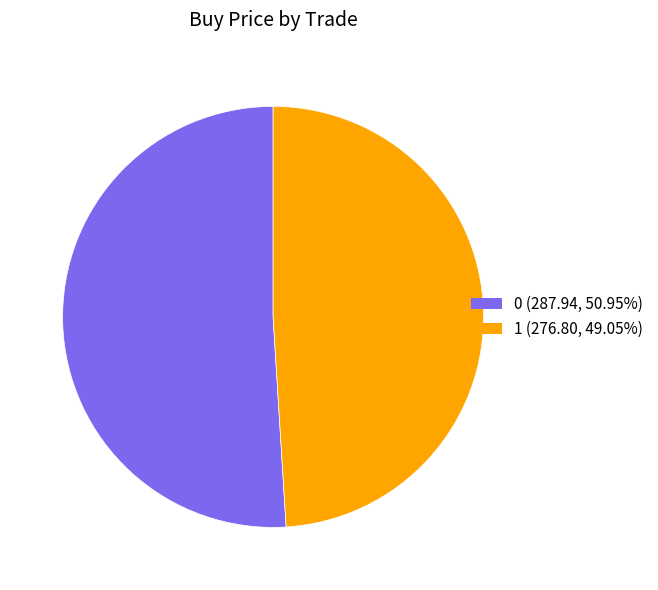

Is the sum of 1 and 0 greater than half?

Yes